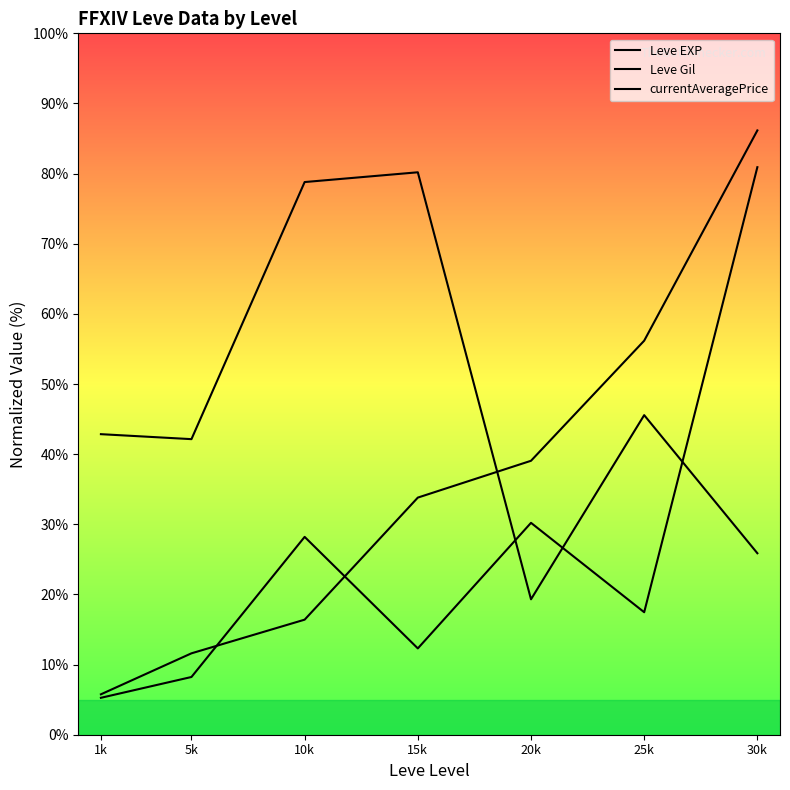

List the labels in order of Leve Gil value, largest first.

15k, 10k, 25k, 1k, 5k, 30k, 20k